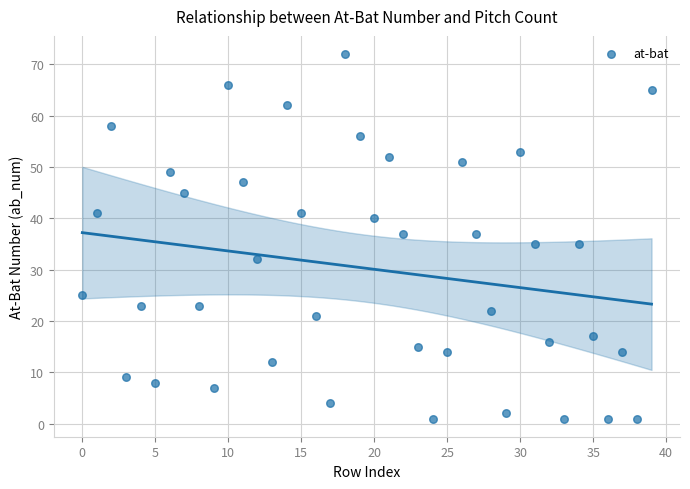

What is the range of Y values (max minus min)?

71